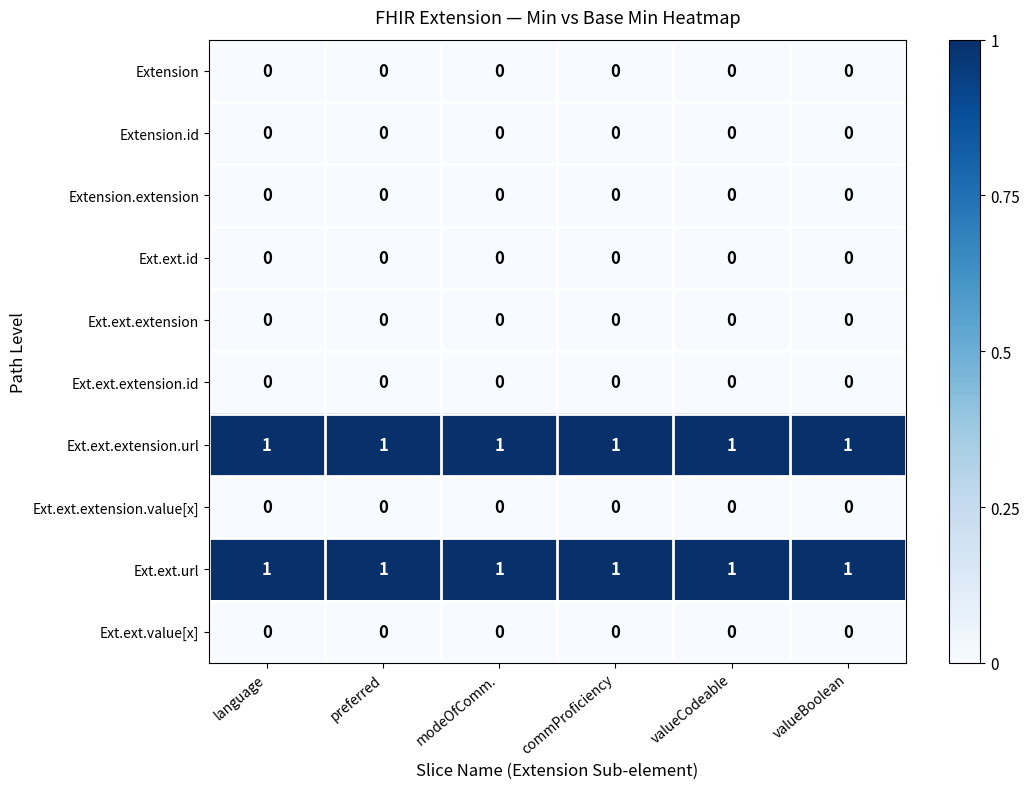

The Ext.ext.value[x] series shows 0 at modeOfComm.. True or false?

True